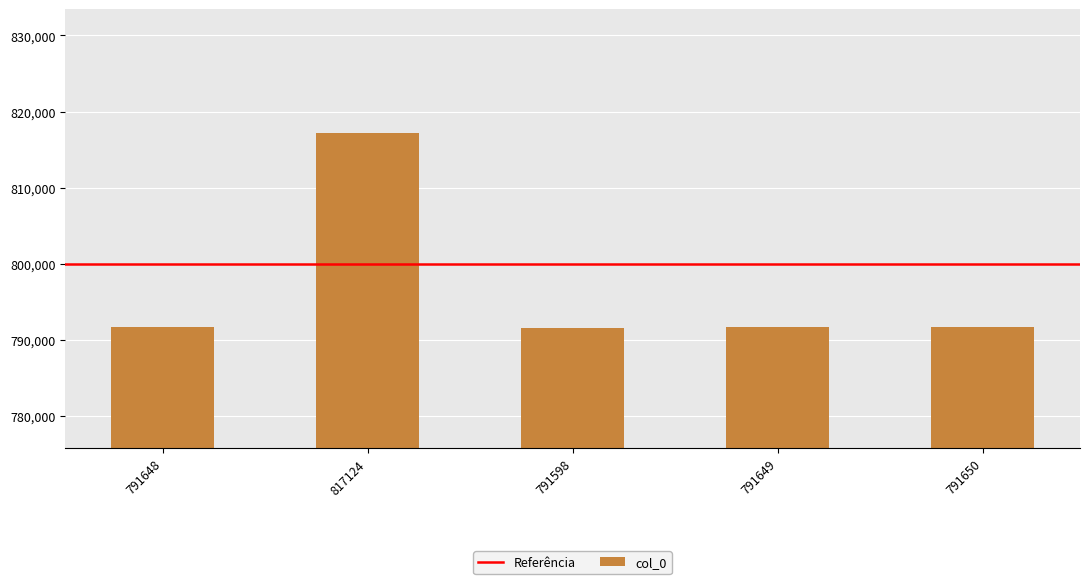

Which label corresponds to the largest value in the chart?

817124